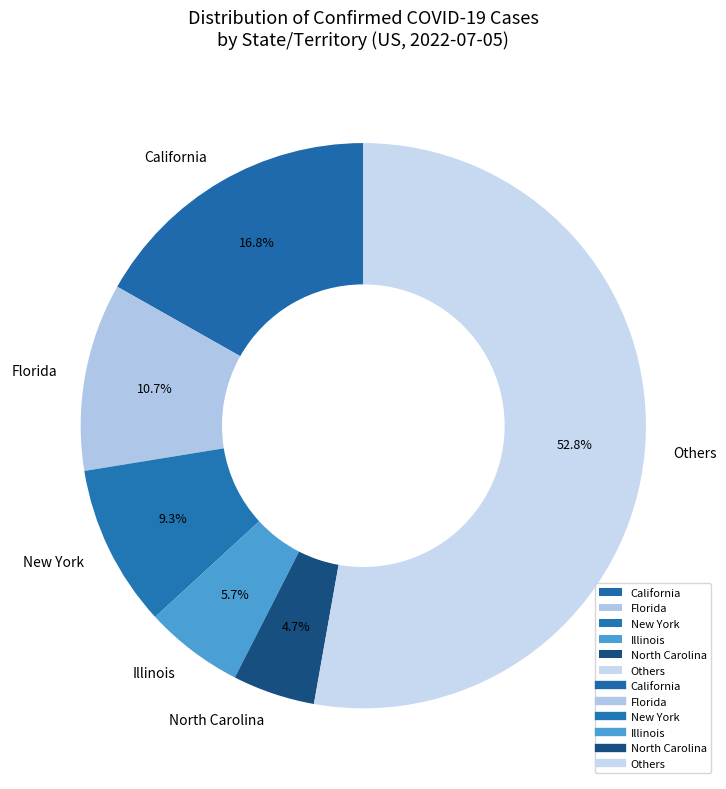

Is there any slice that represents more than half of the pie?

Yes